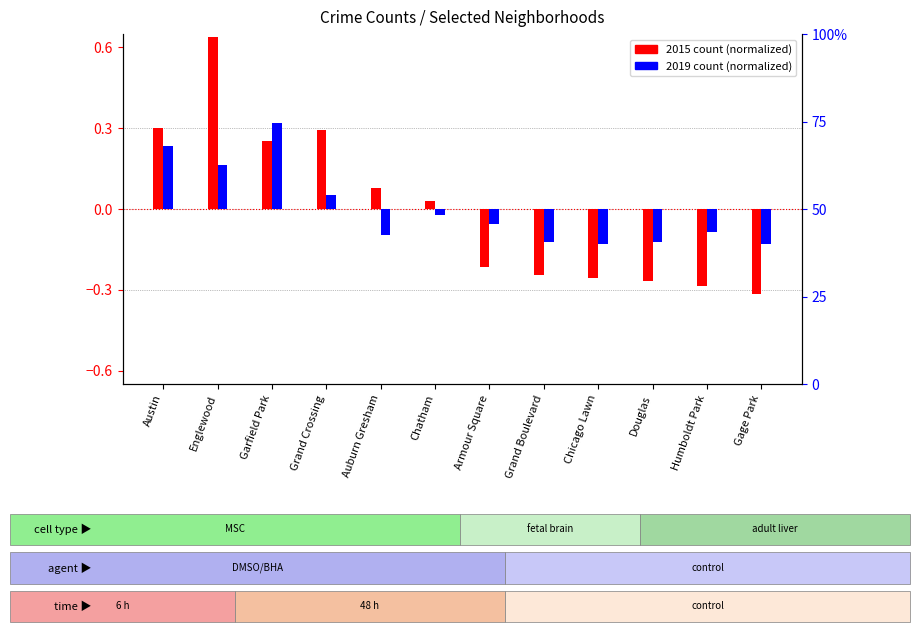

At how many categories does at least one series exceed 0?

6